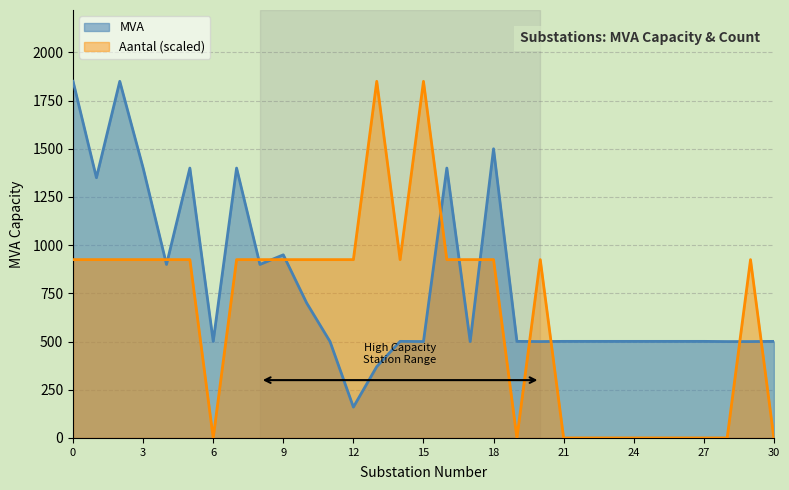

Reading left to right, extract all data points from this chart.

MVA: 0=1850	1=1350	2=1850	3=1400	4=900	5=1400	6=501	7=1400	8=900	9=950	10=700	11=500	12=160	13=370	14=501	15=500	16=1400	17=500	18=1500	19=501	20=500	21=501	22=501	23=501	24=501	25=501	26=501	27=501	28=500	29=500	30=501
Aantal: 0=925	1=925	2=925	3=925	4=925	5=925	6=0	7=925	8=925	9=925	10=925	11=925	12=925	13=1850	14=925	15=1850	16=925	17=925	18=925	19=0	20=925	21=0	22=0	23=0	24=0	25=0	26=0	27=0	28=0	29=925	30=0